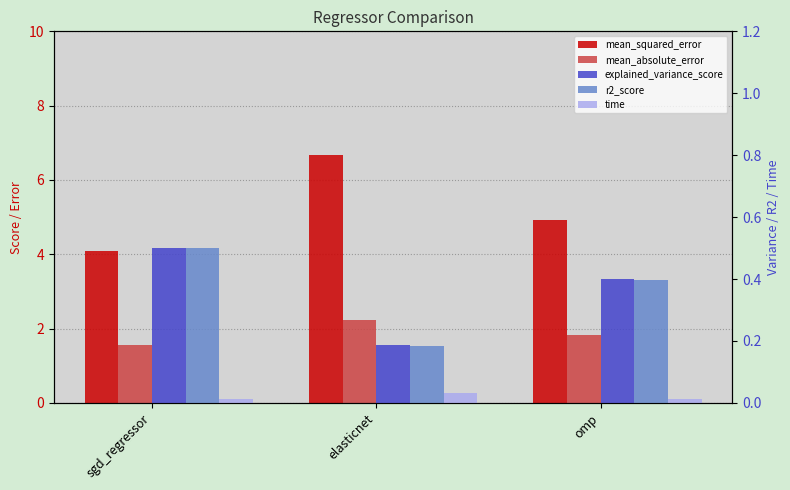

What is the spread (max minus min) of values at sgd_regressor?

4.1